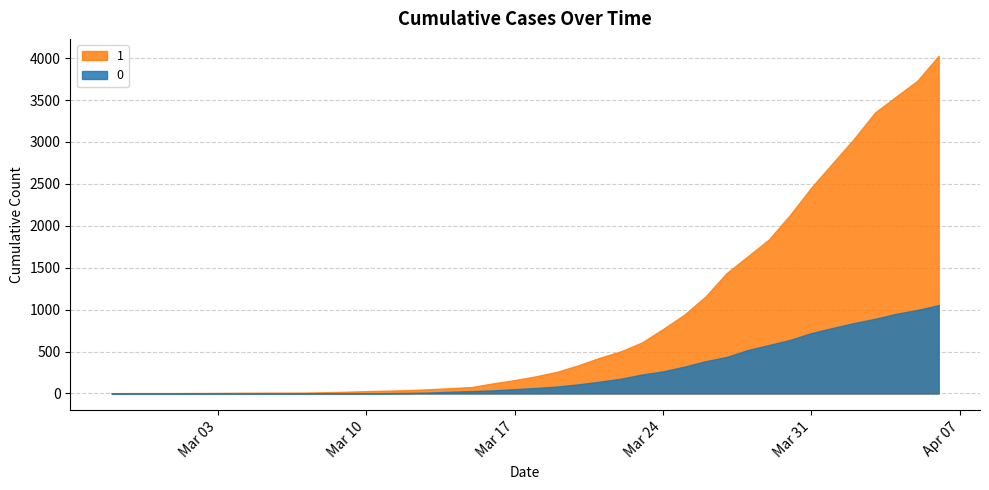

True or false: 1 and 0 cross at least once.

False